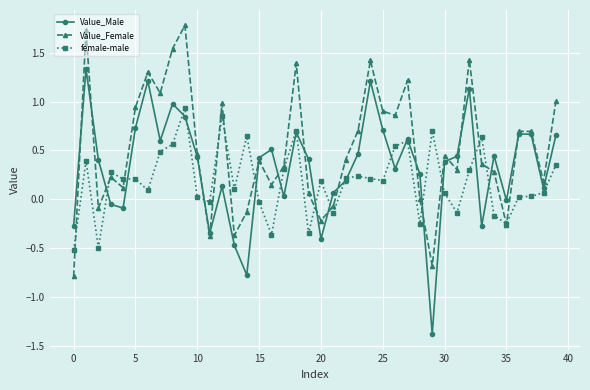

True or false: Value_Female has more than 1 points higher than both neighbors.

True